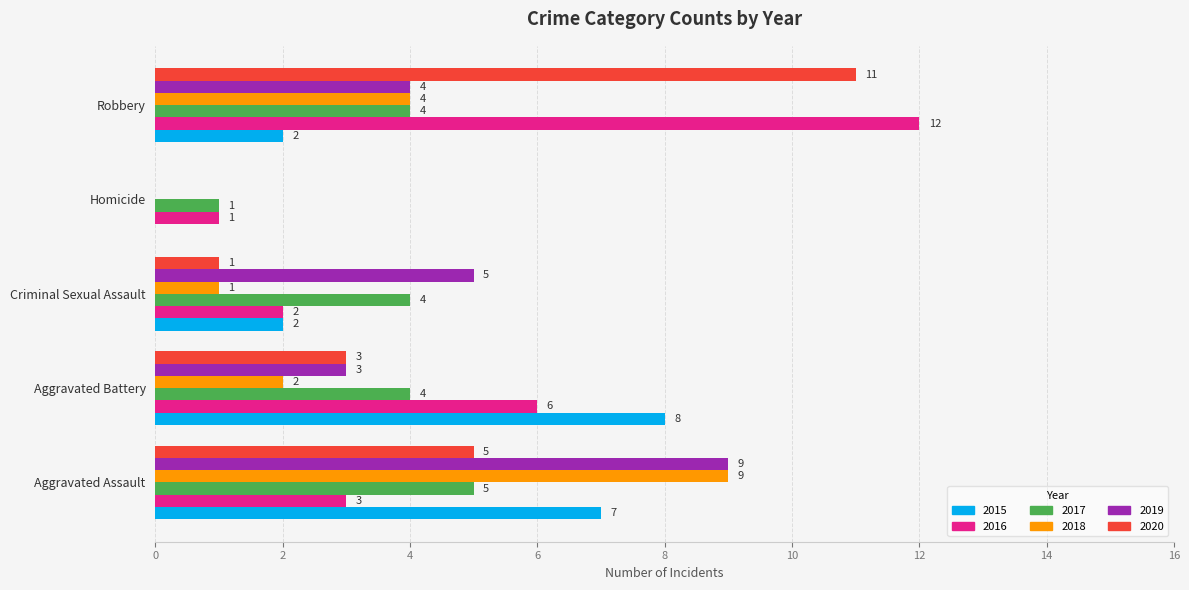

How many 2017 values are between 4 and 5?

4